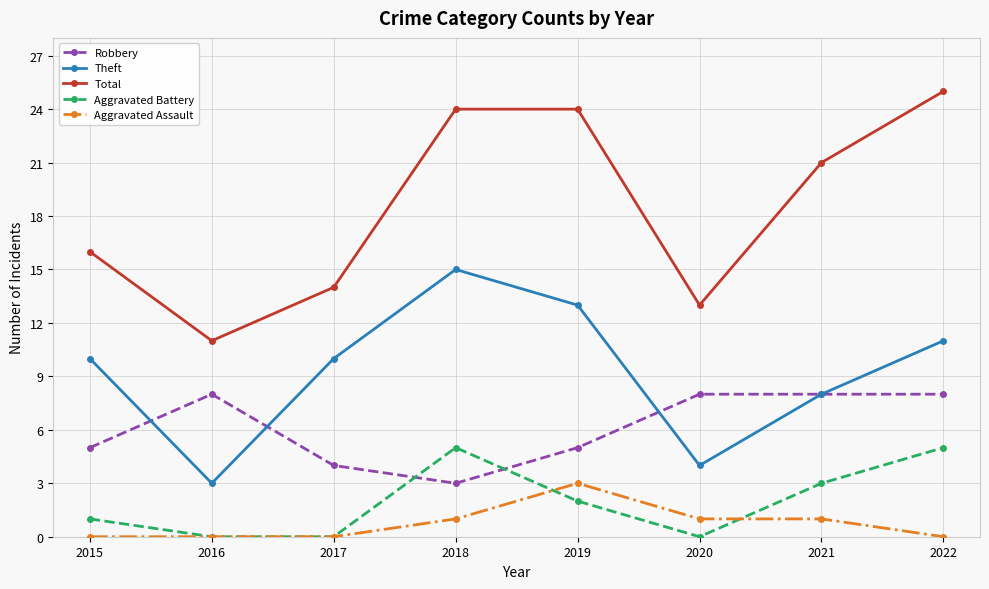

Count the Theft values in the range 8 to 13.

5